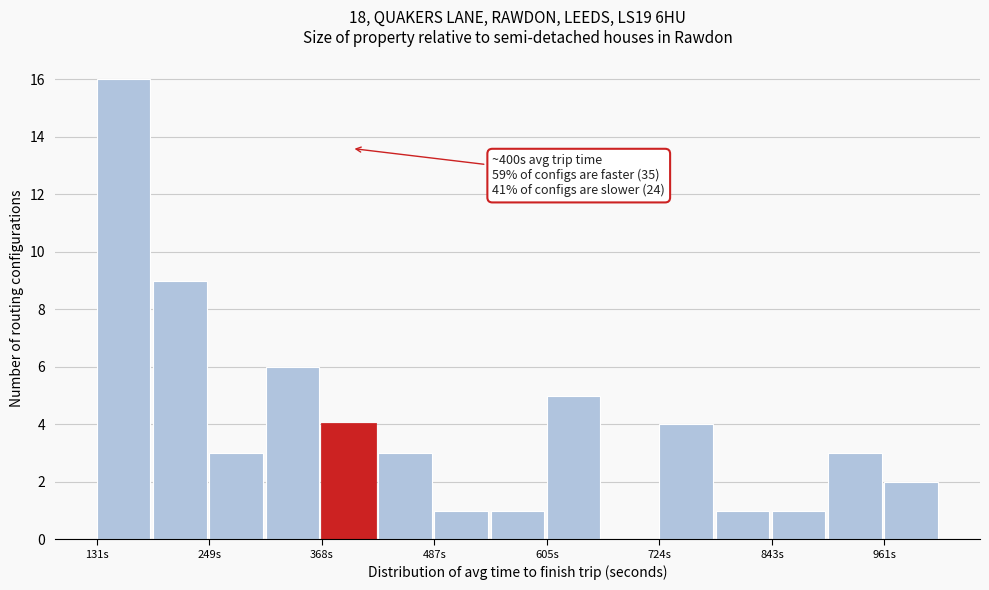

Read against the x-axis, roughly where is the centre of the tallest bar?

160